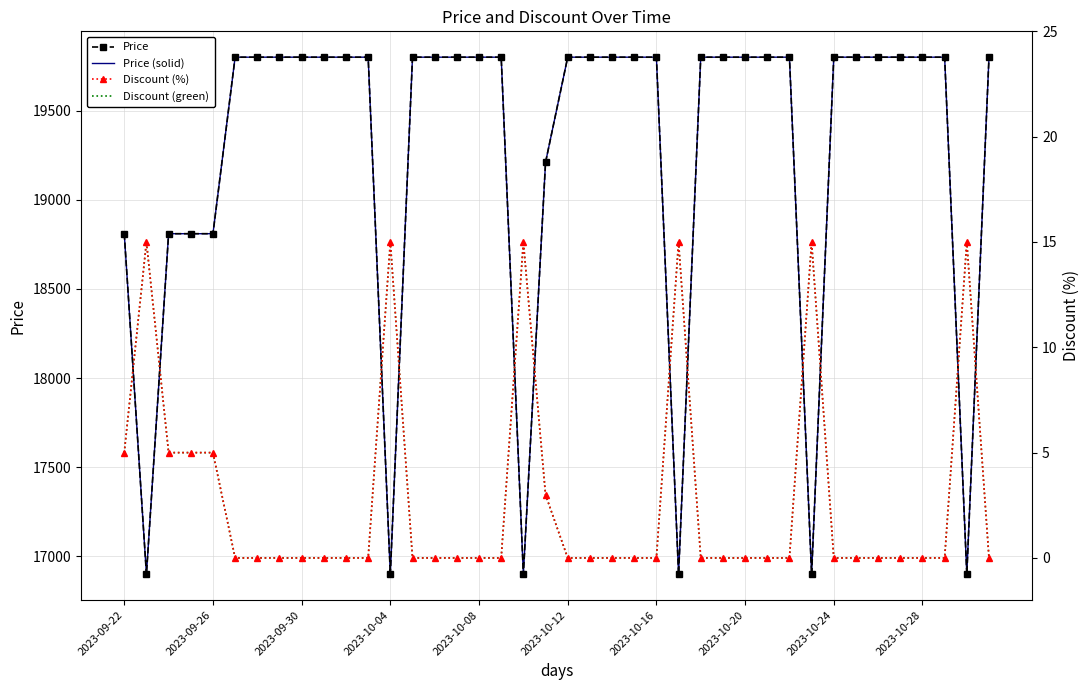

At how many categories does at least one series exceed 5859?

40